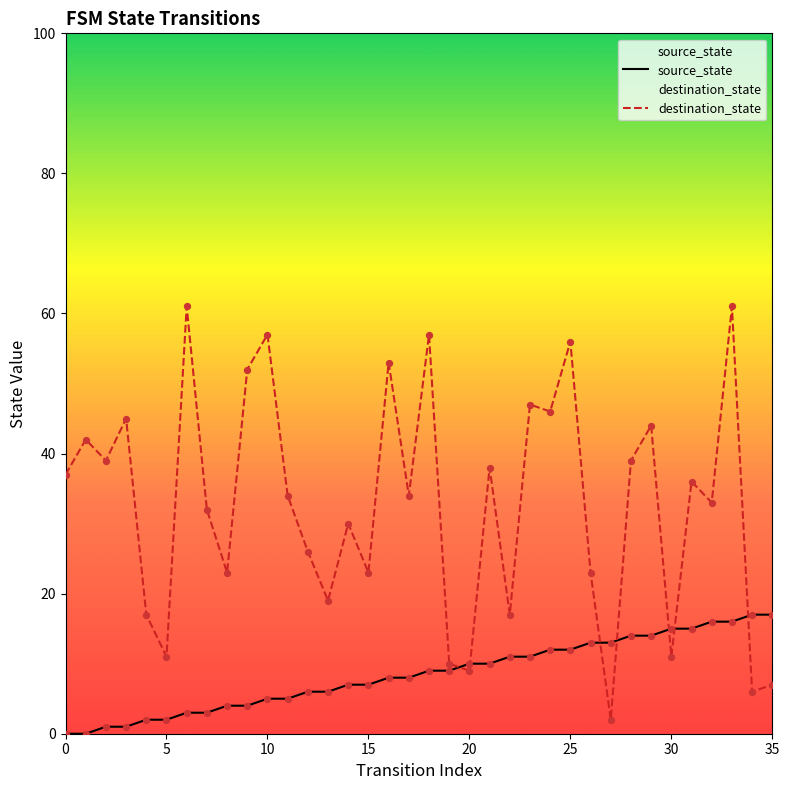

At how many categories does at least one series exceed 22?

26